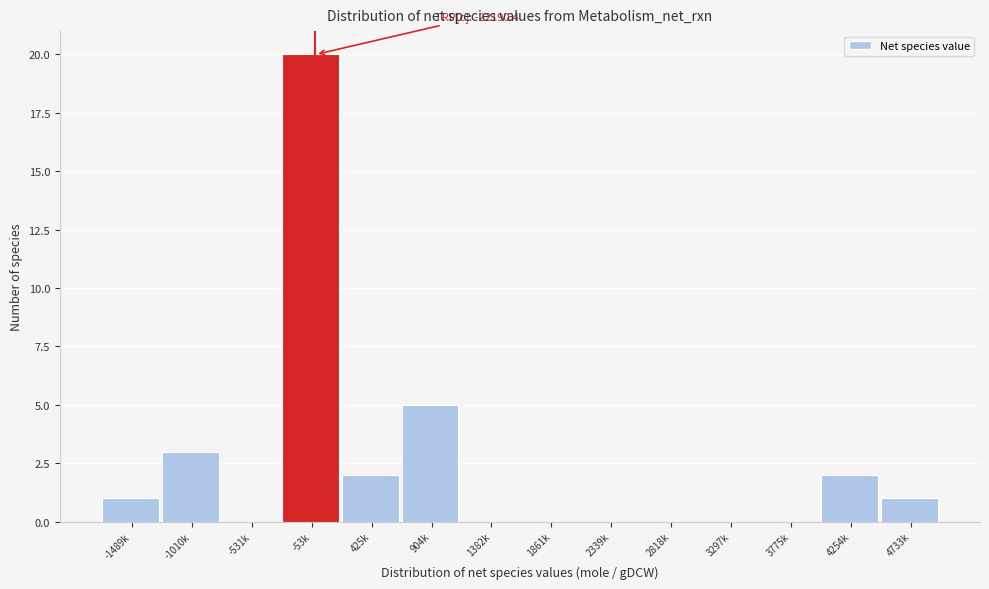

Reading right to left, transcribe all the data shown in this chart.

4733k=1	4254k=2	3775k=0	3297k=0	2818k=0	2339k=0	1861k=0	1382k=0	904k=5	425k=2	-53k=20	-531k=0	-1010k=3	-1489k=1